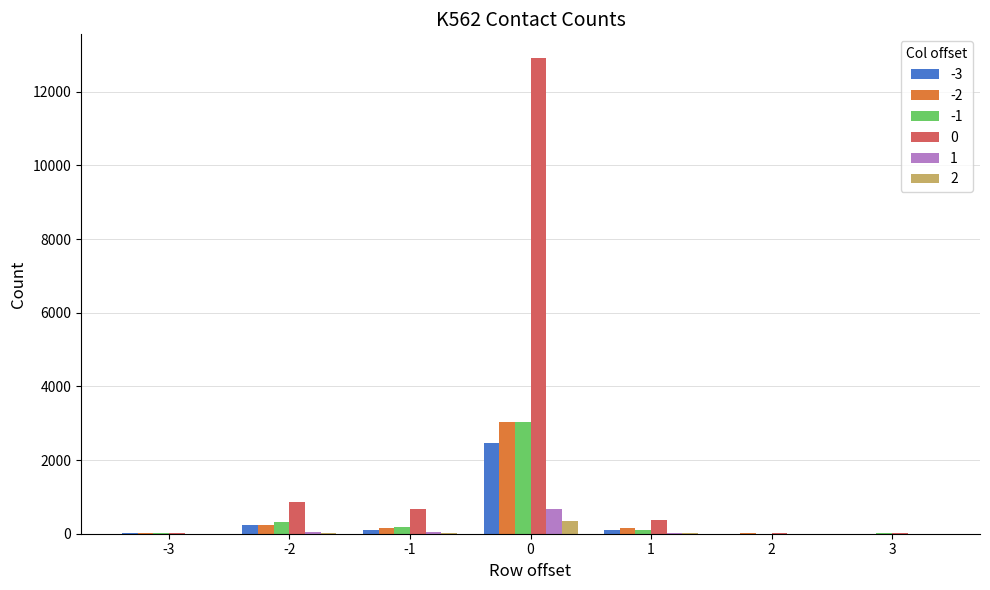

What is the greatest value displayed?

12914